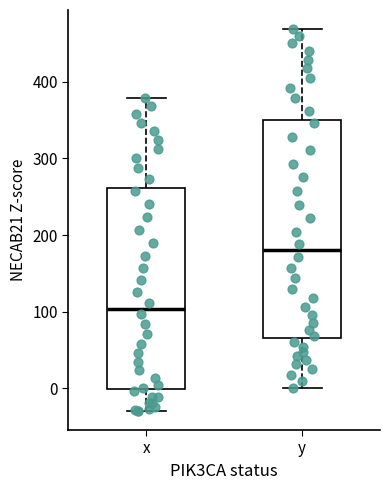

Reading left to right, read every box against the y-axis: the position of its median line, the range the box covers, and the ends of its whiskers. The values are not printed on the chart, so give them approximately, as read against the axis.

x: median 100, box 0 to 260, whiskers -30 to 380
y: median 180, box 70 to 350, whiskers 0 to 470